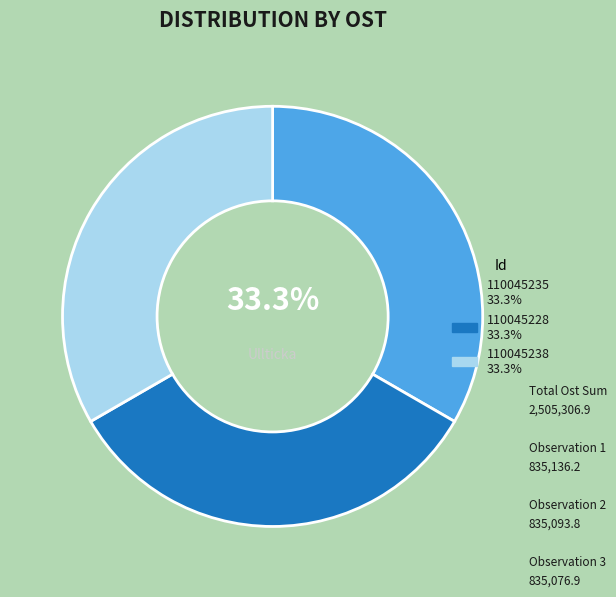

How many slices are in this pie chart?

3